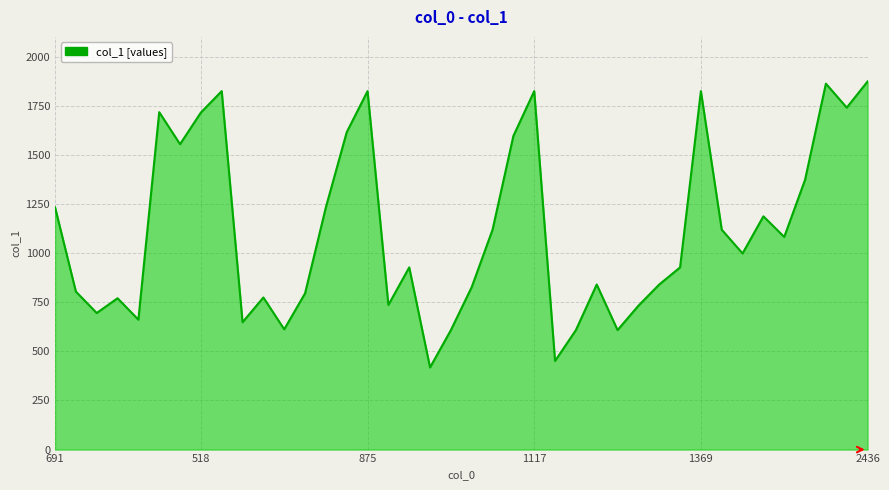

What is the greatest value displayed?

1873